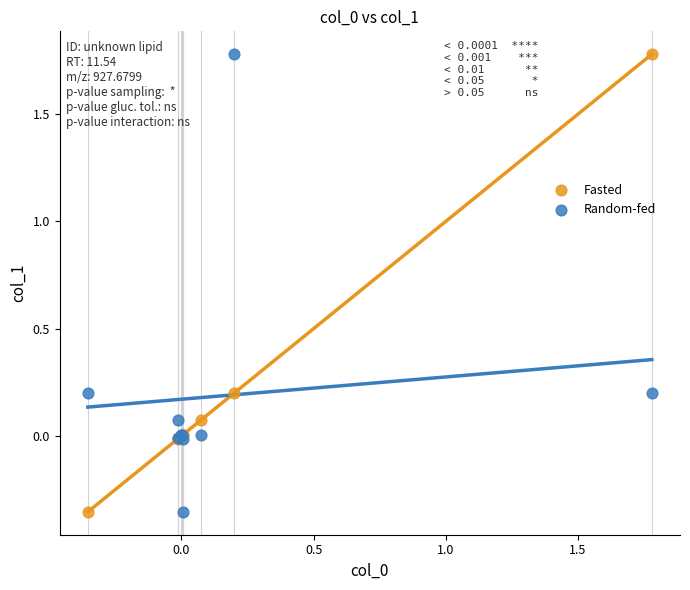

What is the X range (max minus min) for the scatter plot?

2.1